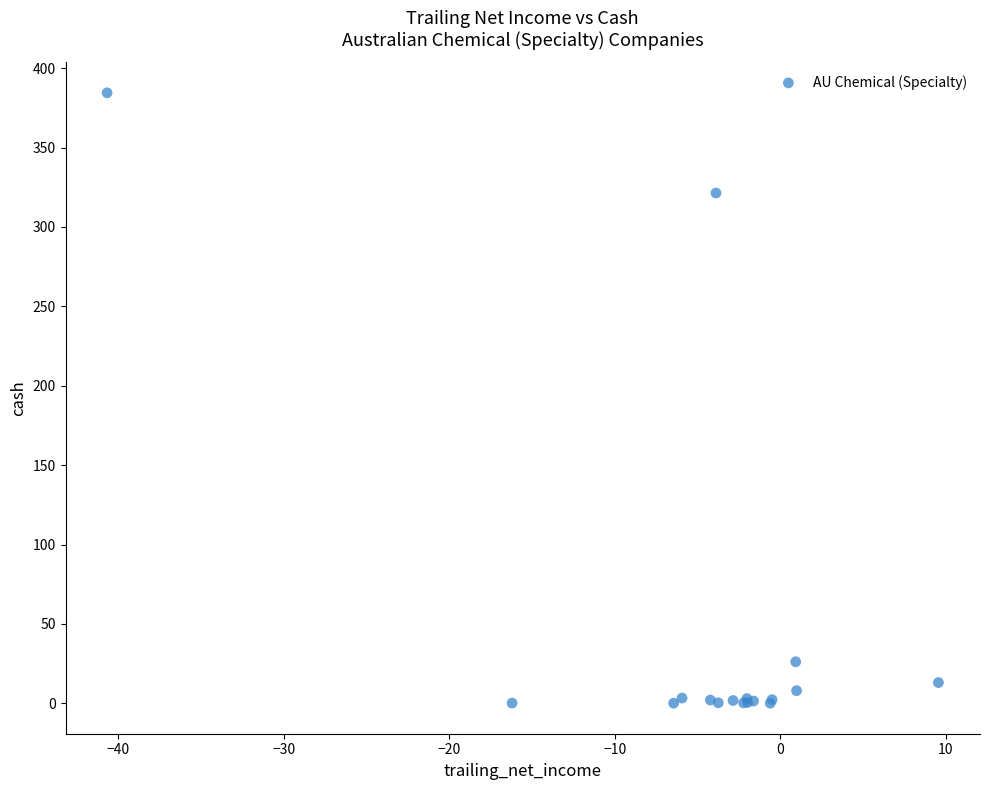

What Y value in the scatter plot is closest to 192?

321.4